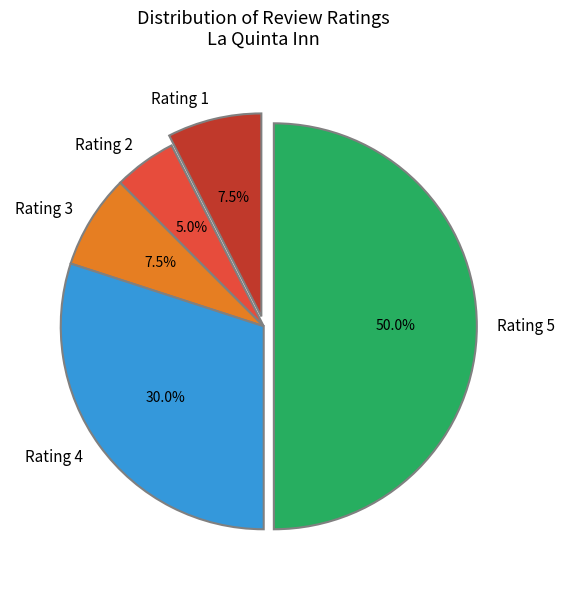

Approximately how many times larger is the value at Rating 5 compared to Rating 3?

6.7